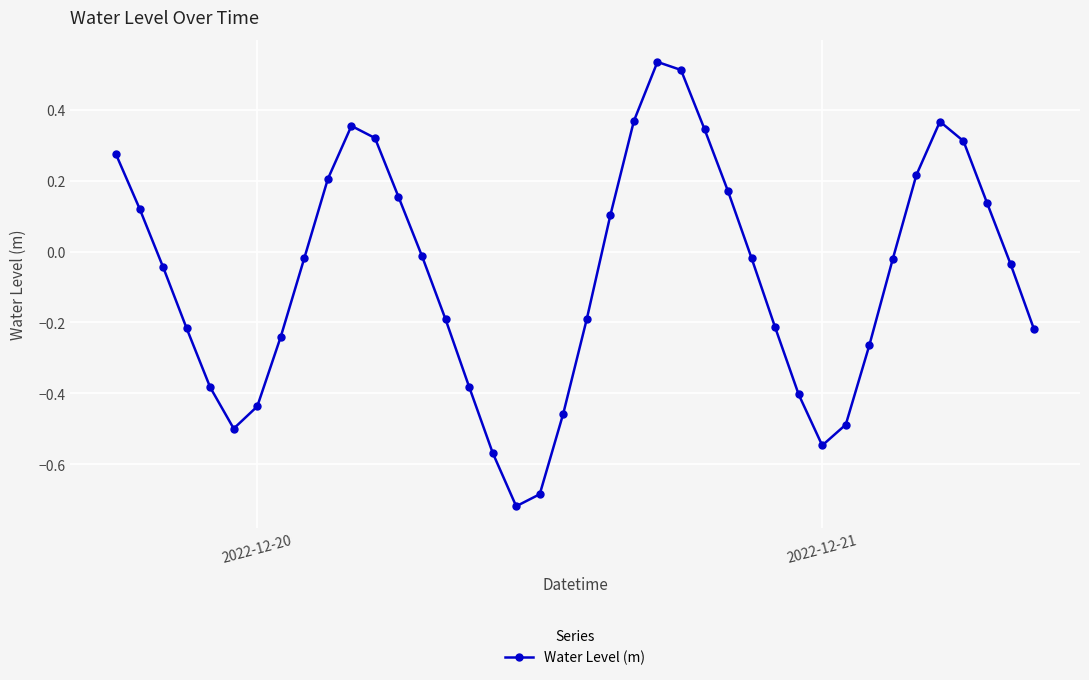

What is the difference between the second highest and second lowest values?

1.2